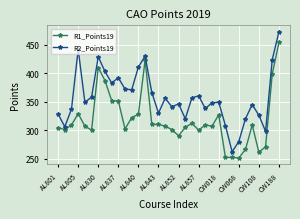

What is the value of the R1_Points19 point at the 17th from the left?

307